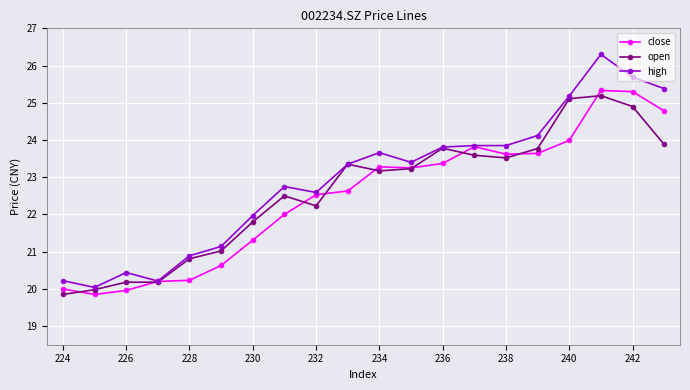

How many data points does each series have?

20